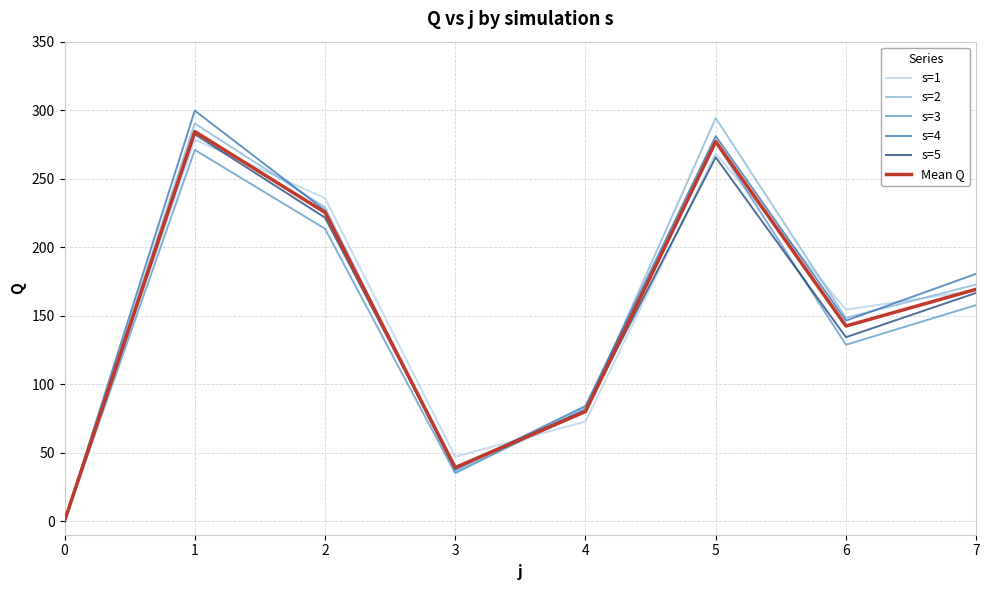

Is the value of s=5 at 2 greater than the value of Mean Q at 3?

Yes